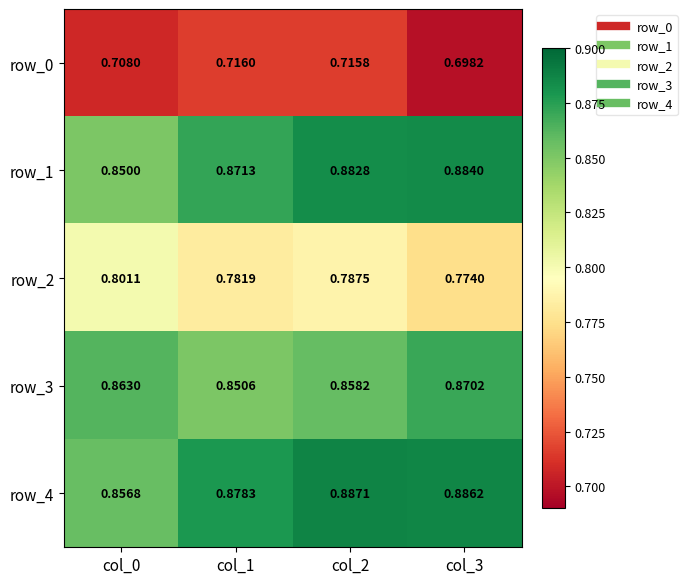

What is the spread (max minus min) of values at col_2?

0.2